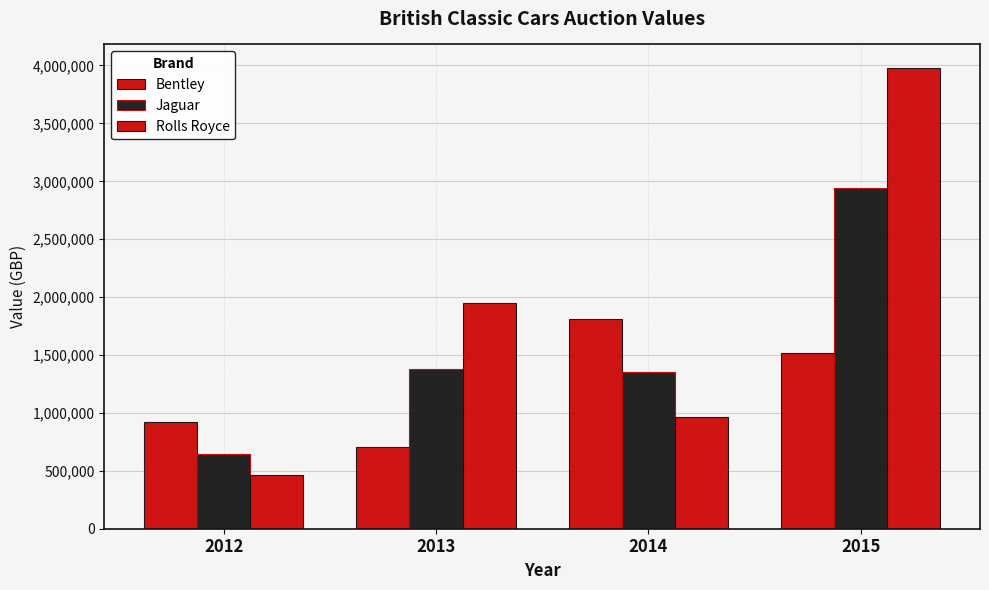

List the series in order of their peak value, highest first.

Rolls Royce, Jaguar, Bentley